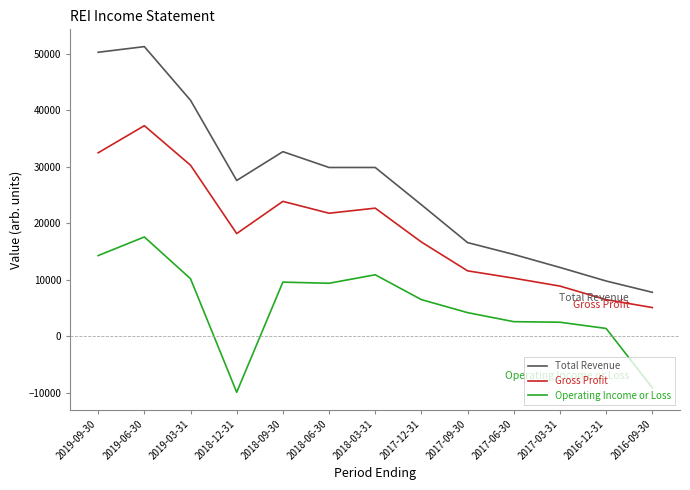

Which series changed the most between 2019-03-31 and 2017-12-31?

Total Revenue